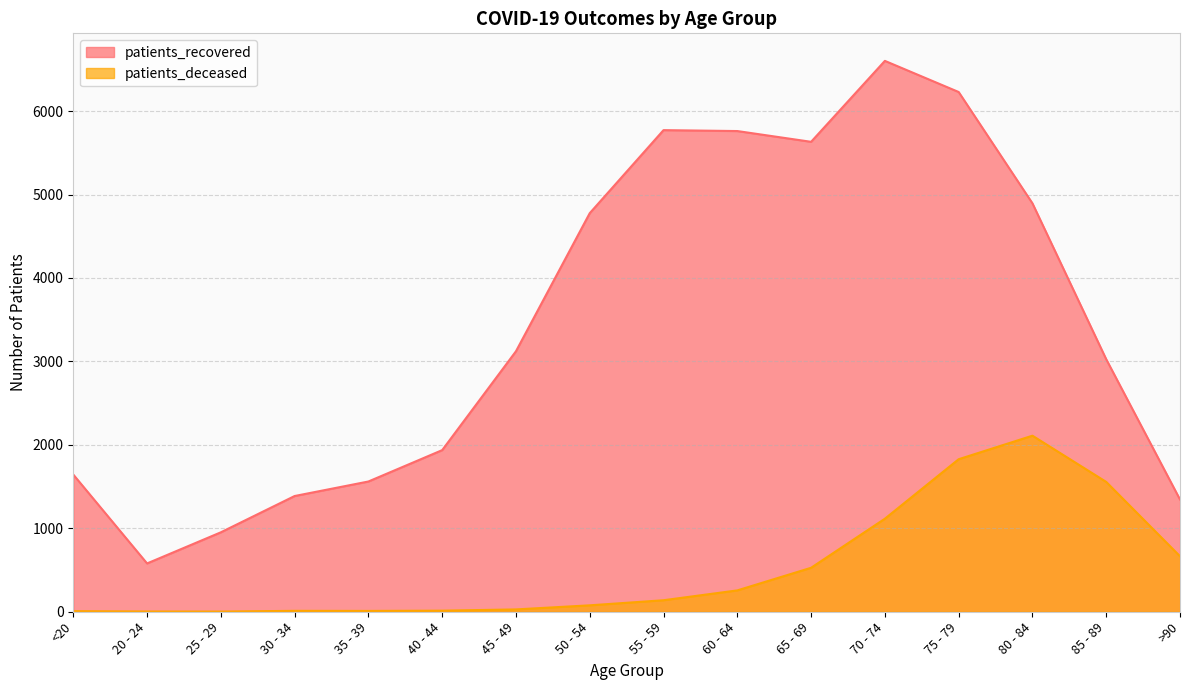

Which series has the largest range (max minus min)?

patients_recovered